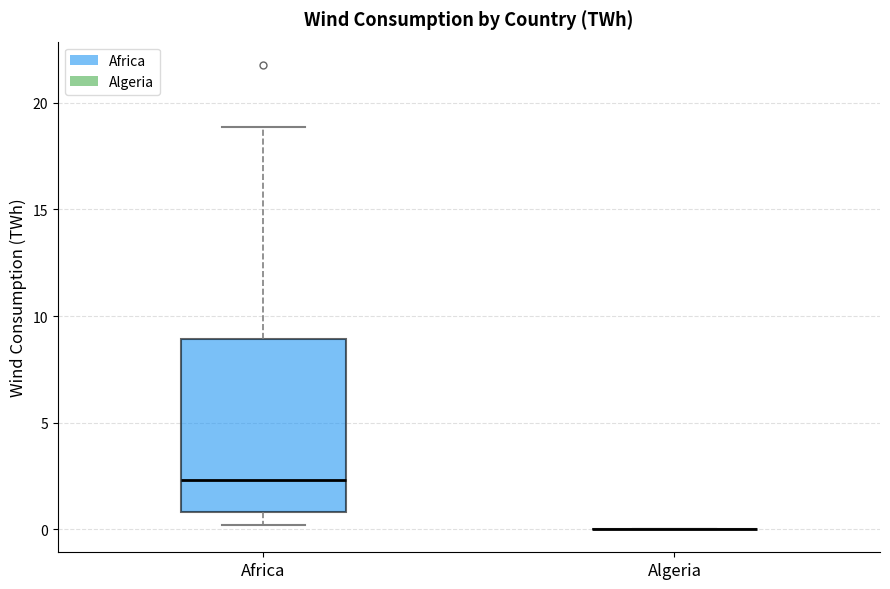

Reading left to right, transcribe this box plot: for each box, give where its median line is, the range the box spans, and where its two whiskers end, as read against the y-axis. The values are not printed on the chart, so give them approximately, as read against the axis.

Africa: median 2.5, box 1.0 to 9.0, whiskers 0.0 to 19.0
Algeria: box collapsed to a line at 0.0, whiskers 0.0 to 0.0